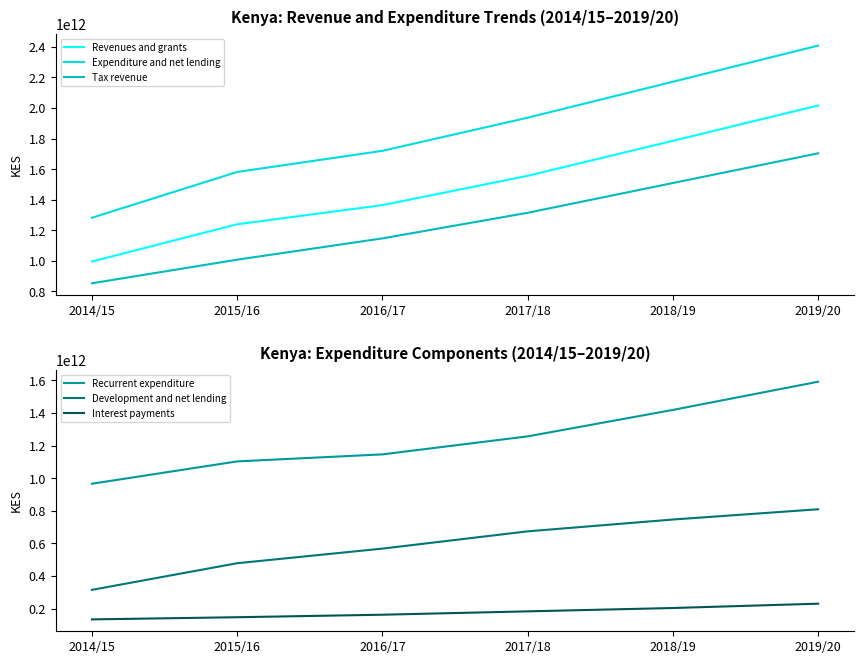

Is it true that Interest payments equals 79125950198.1 at 2016/17?

False